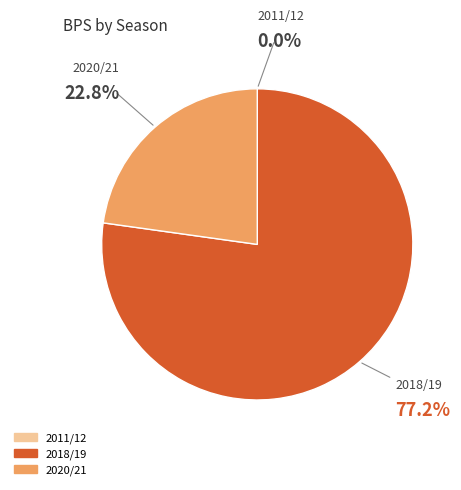

What portion of the pie excludes 2020/21?

77.2%